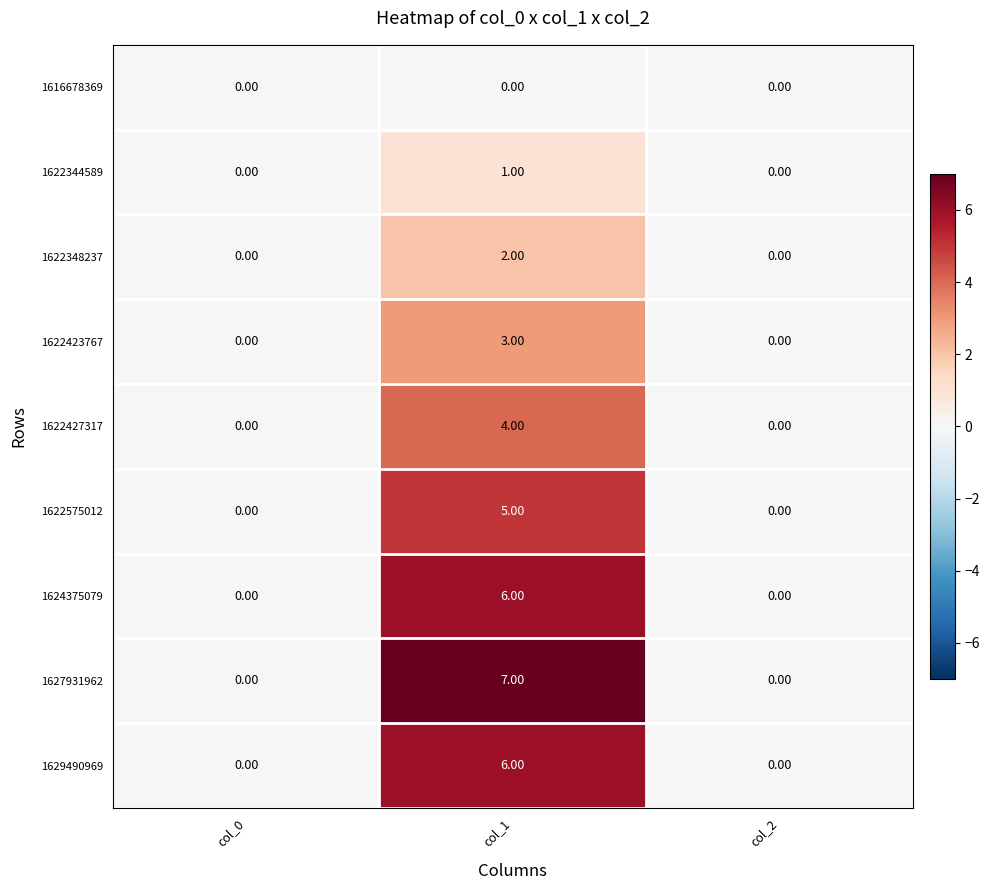

Which series has the largest range (max minus min)?

1627931962